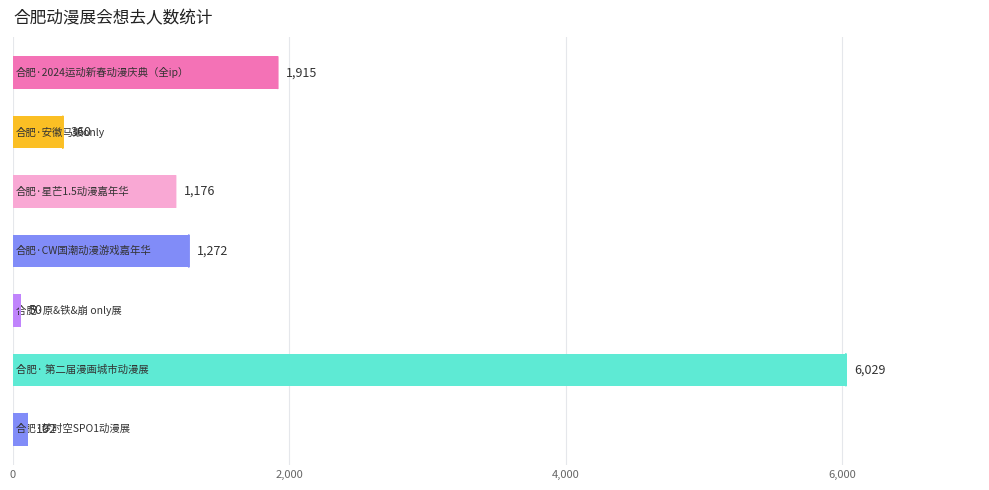

How many data points does each series have?

7